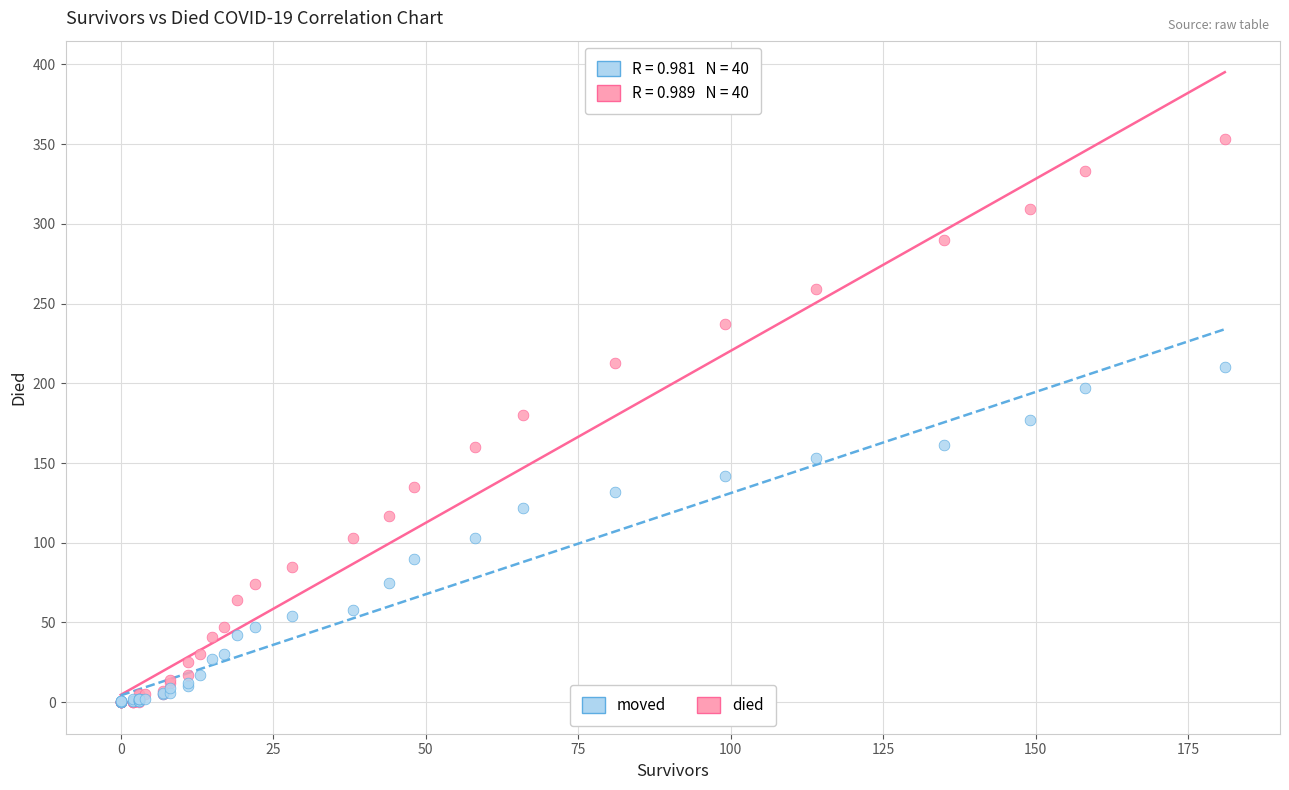

Which series reaches the maximum Y coordinate?

died